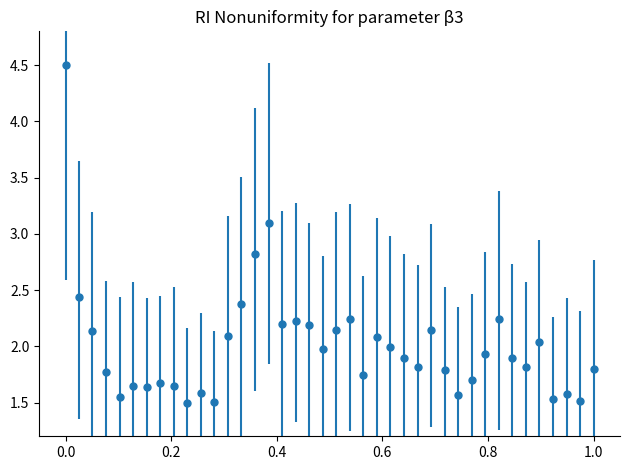

What is the greatest value displayed?

4.5